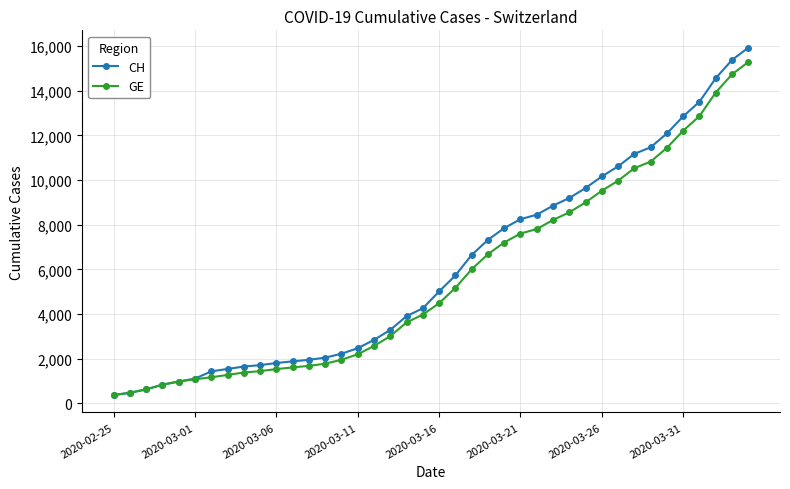

What is the value of the GE point at the 36th from the left?

12210